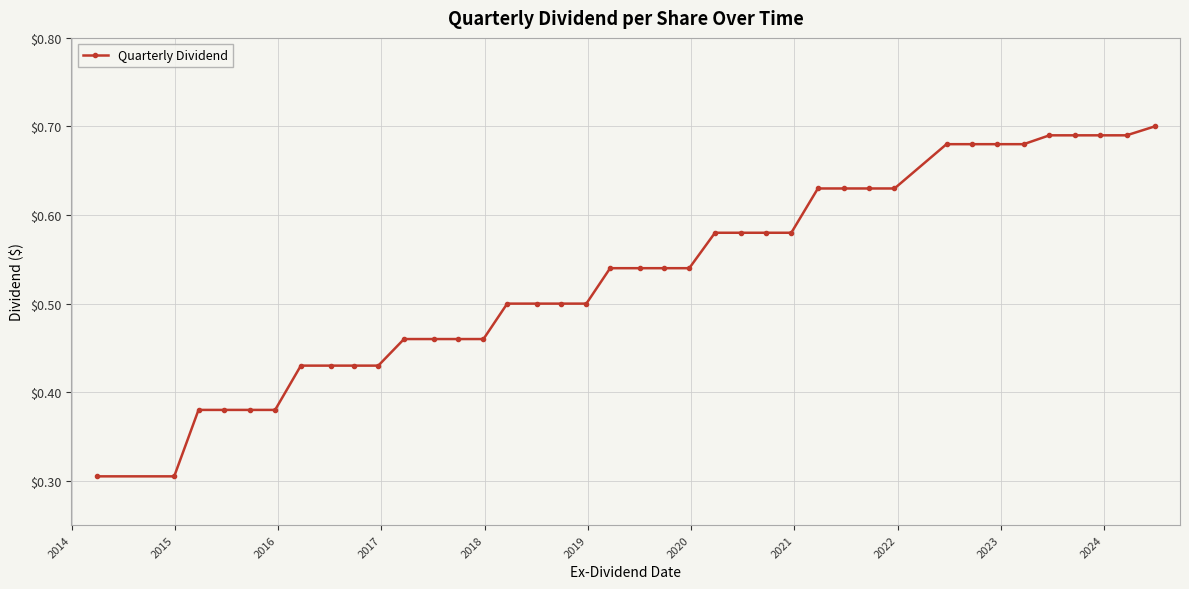

What is the sum of all values?

20.9